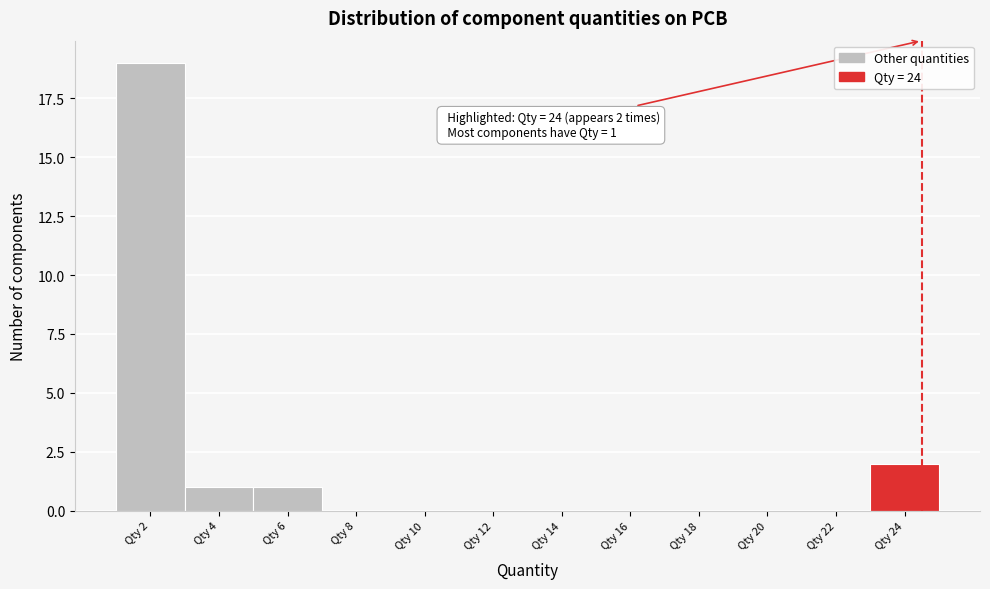

Which label corresponds to the largest value in the chart?

Qty 2